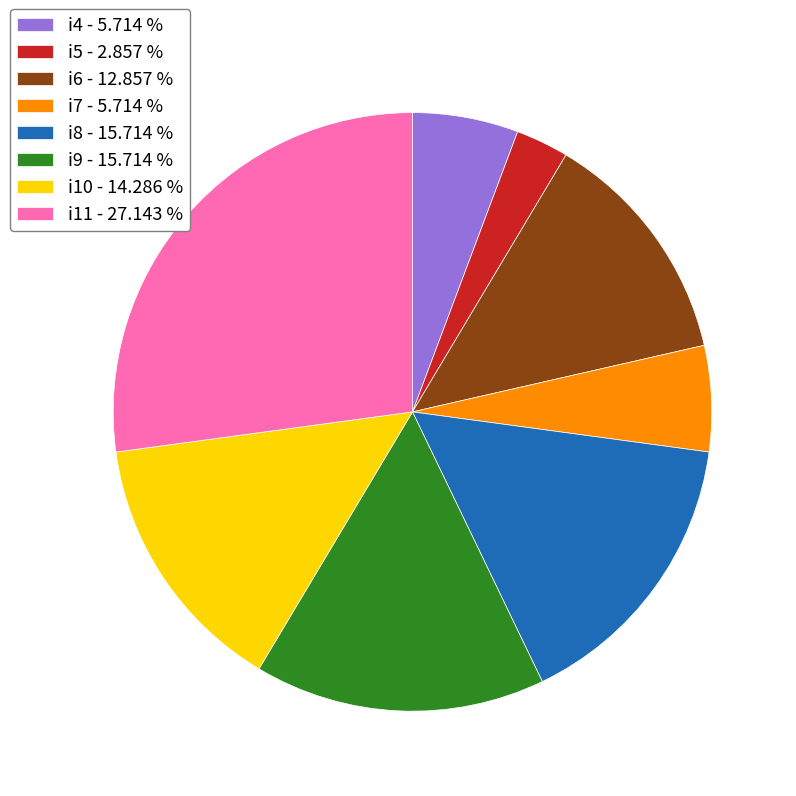

Is the sum of i5 - 2.857 % and i4 - 5.714 % greater than half?

No